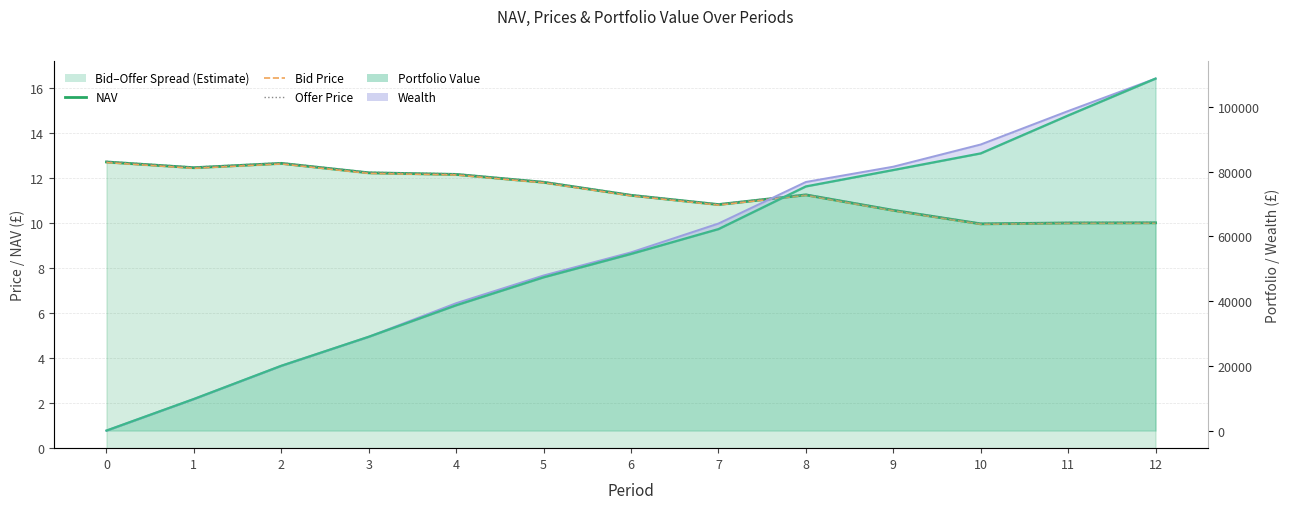

Is it true that Offer Price equals 21.3 at 4?

False